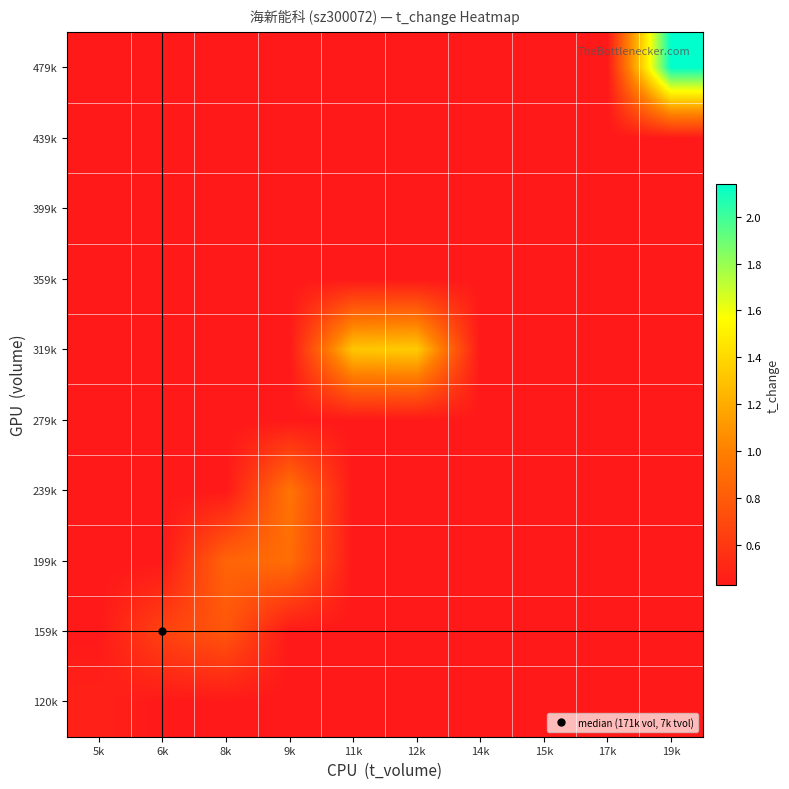

What is the maximum value shown in the chart?

2.1